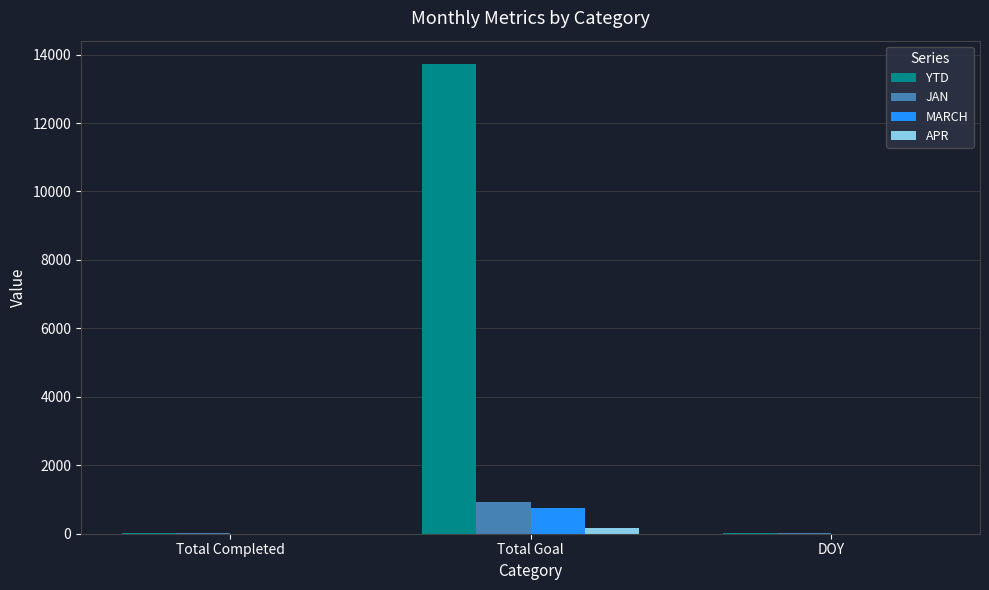

What is the average value of the YTD series?

4586